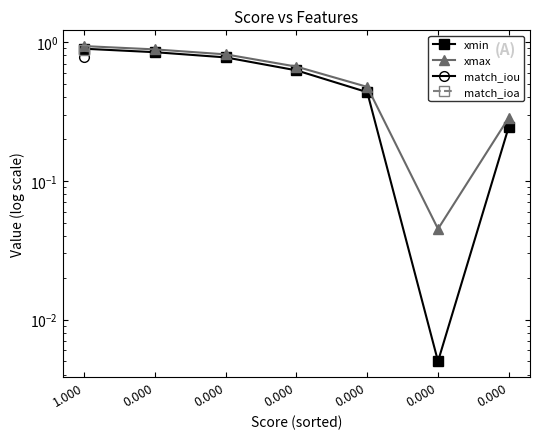

Count the number of data series in this chart.

4